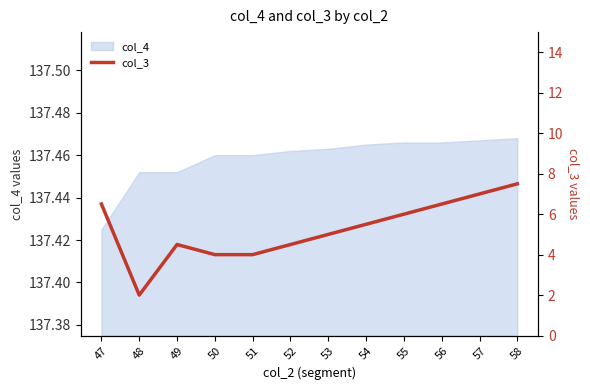

What is the smallest value displayed?

2.0